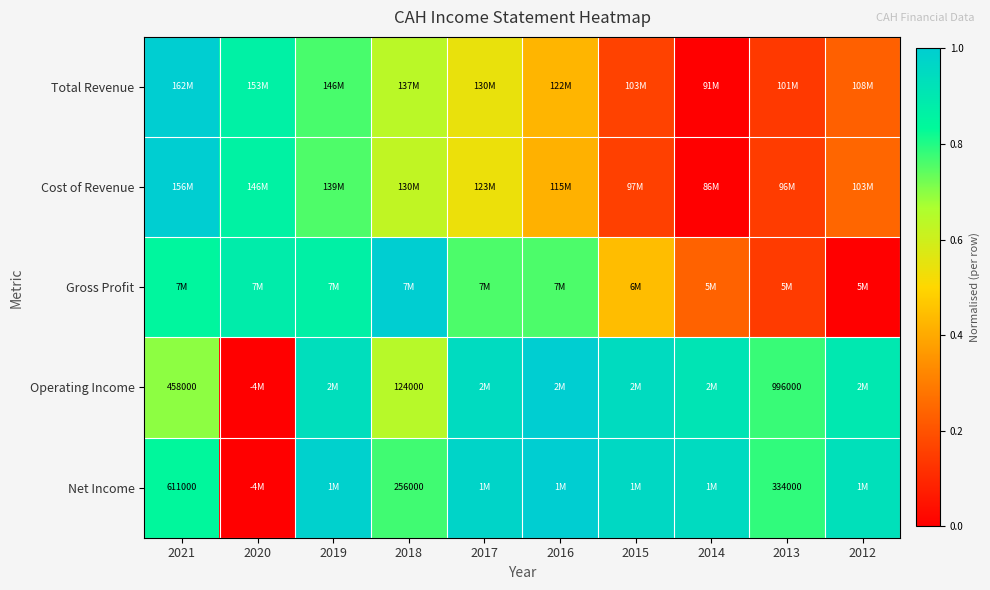

Which series has the largest range (max minus min)?

Total Revenue